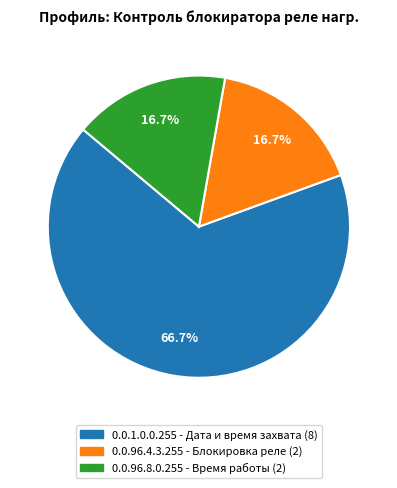

How many slices are in this pie chart?

3